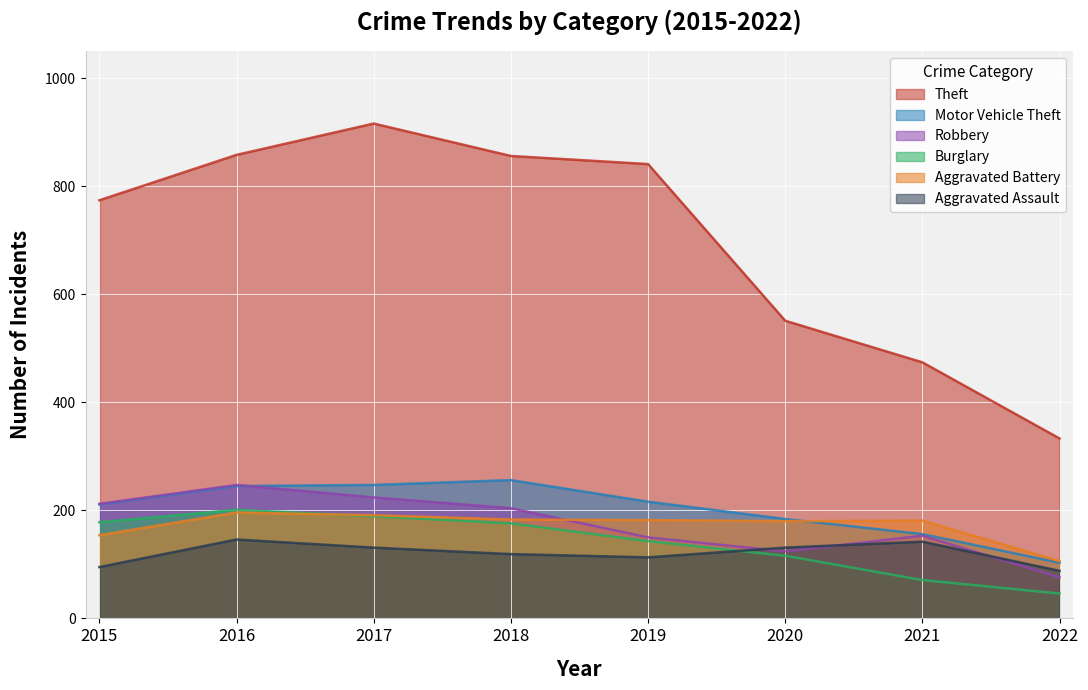

How many data points in Motor Vehicle Theft are less than 216?

4